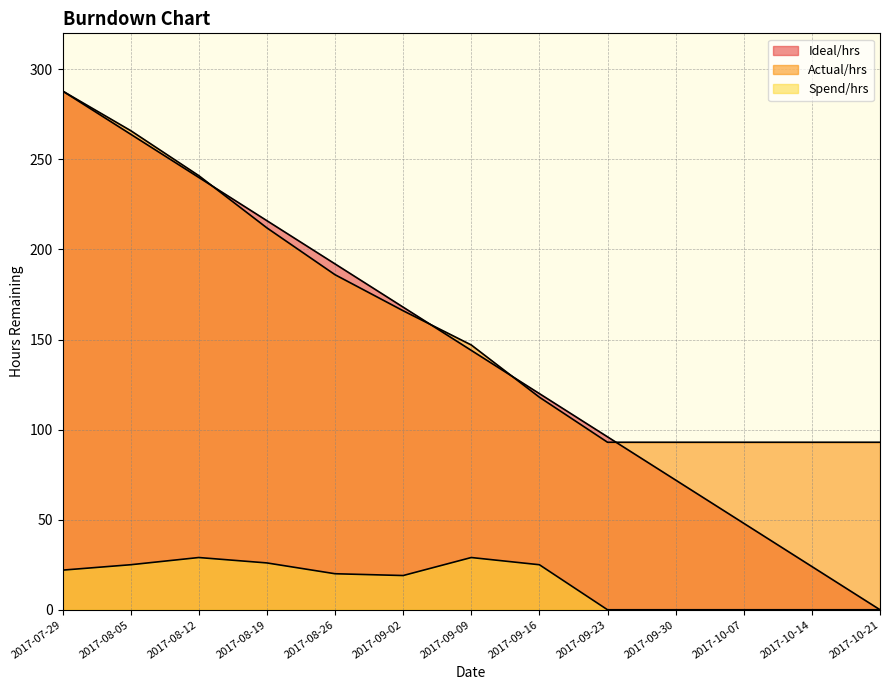

How many lines are shown in the chart?

3